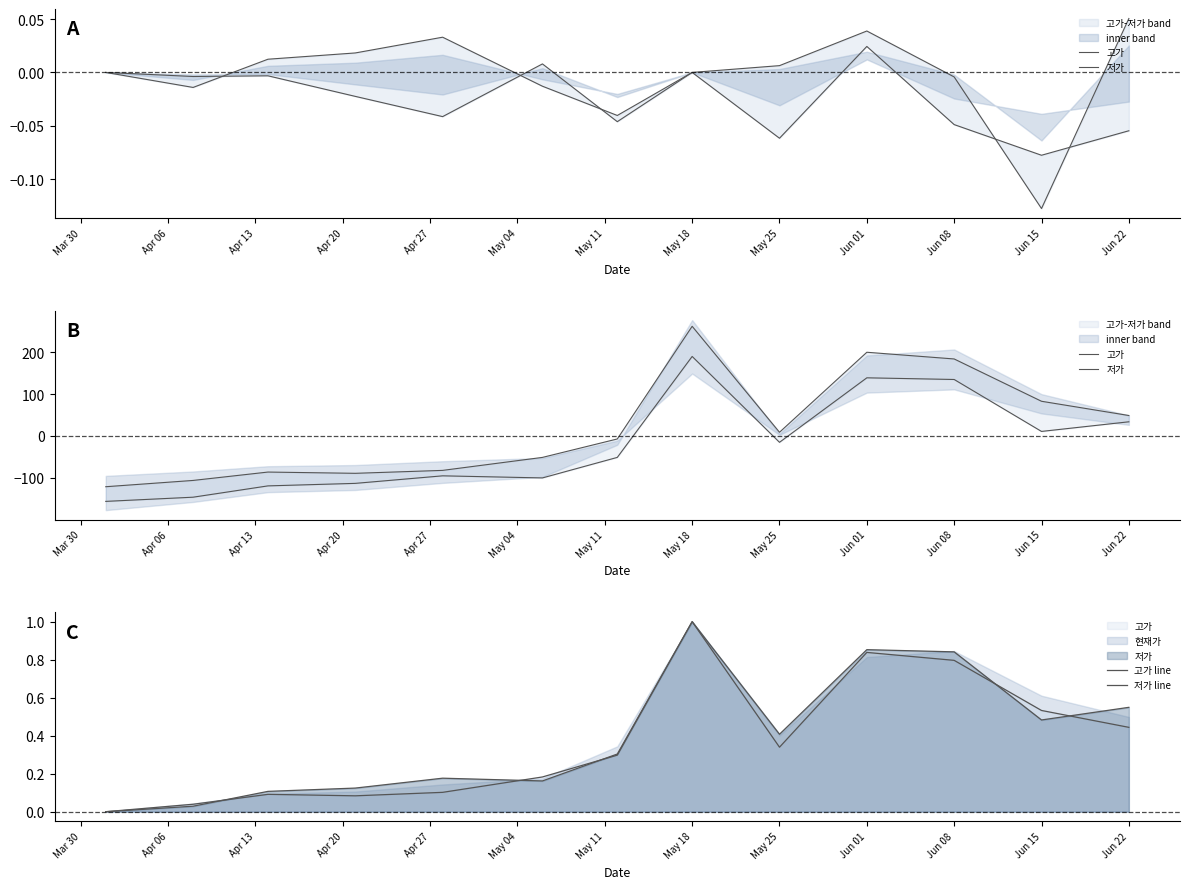

At which category is the sum across all series the highest?

May 18